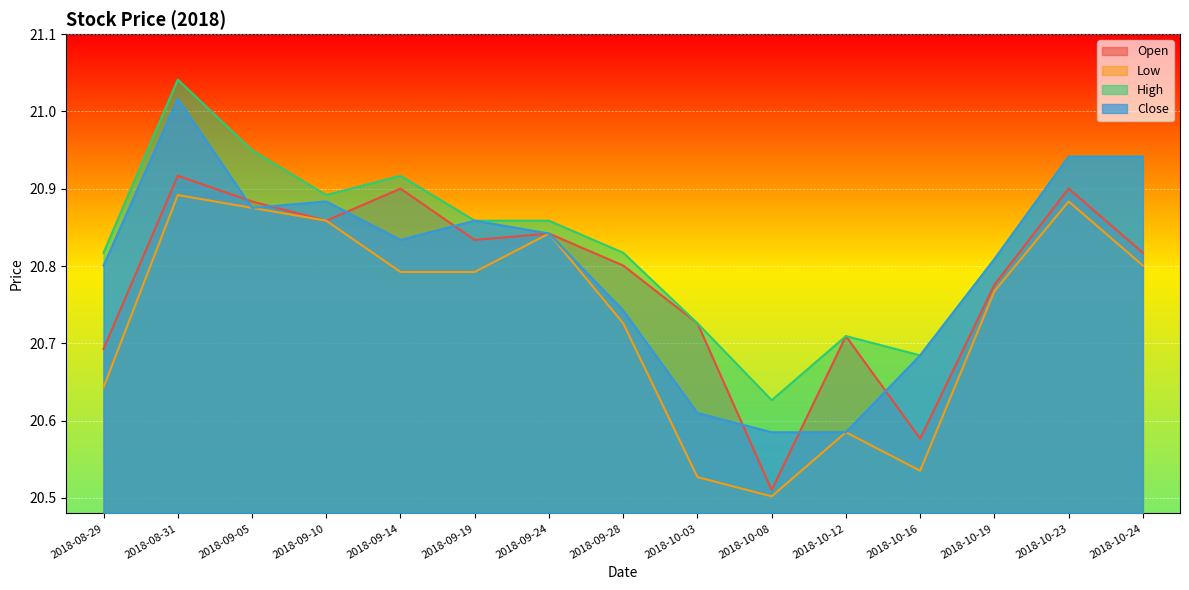

Which series changed the most between 2018-09-05 and 2018-09-19?

High